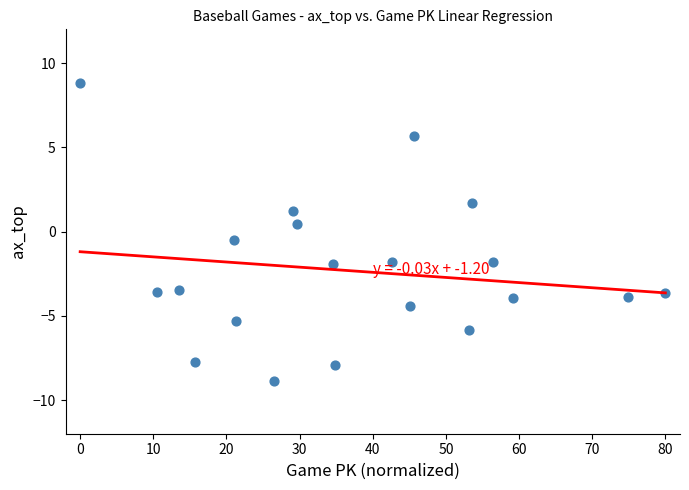

What is the range of Y values (max minus min)?

17.7